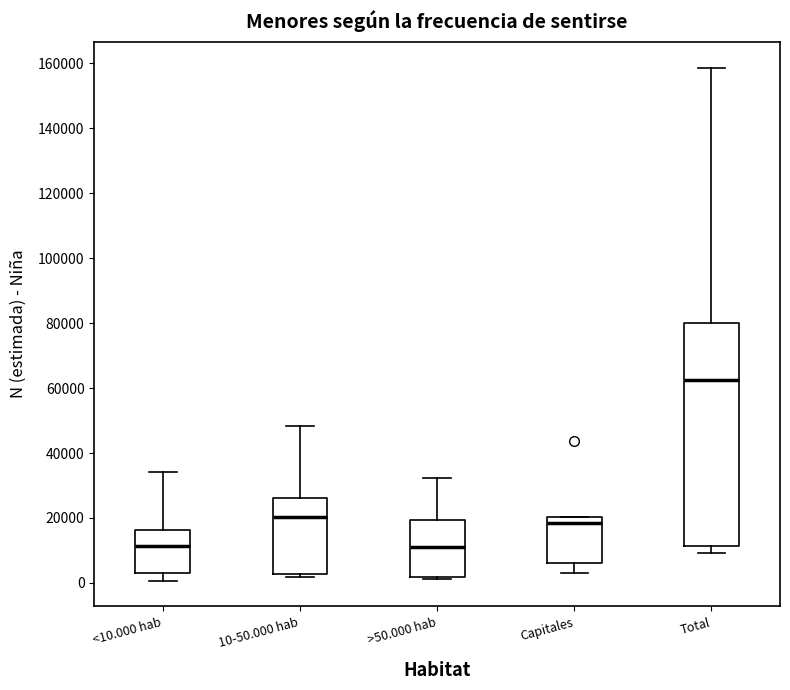

Reading left to right, read every box against the y-axis: the position of its median line, the range the box covers, and the ends of its whiskers. The values are not printed on the chart, so give them approximately, as read against the axis.

<10.000 hab: median 12000, box 4000 to 16000, whiskers 0 to 34000
10-50.000 hab: median 20000, box 2000 to 26000, whiskers 2000 (just below the box's lower edge) to 48000
>50.000 hab: median 10000, box 2000 to 20000, whiskers 2000 (just below the box's lower edge) to 32000
Capitales: median 18000, box 6000 to 20000, whiskers 4000 to 20000
Total: median 62000, box 12000 to 80000, whiskers 10000 to 158000